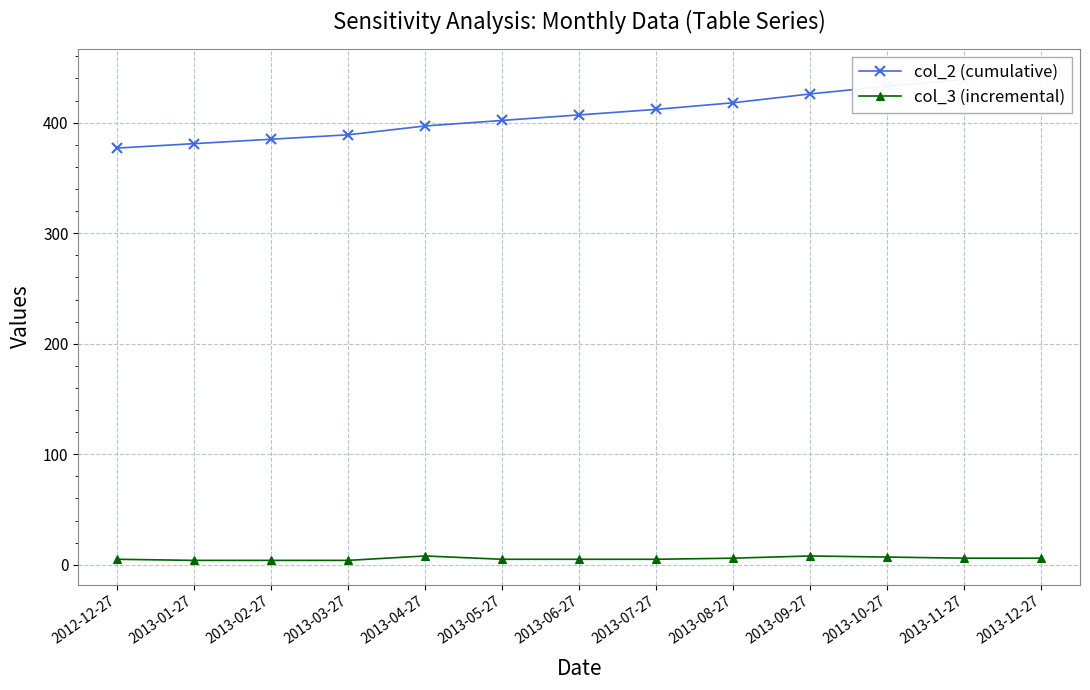

What position from the right is 2013-10-27?

3